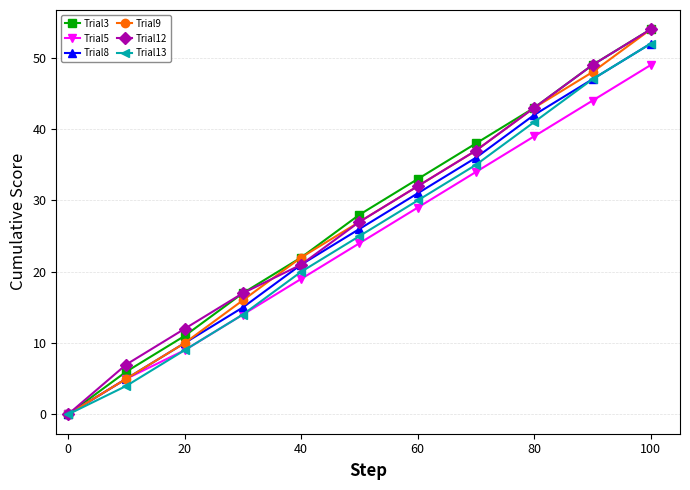

Reading right to left, transcribe all the data shown in this chart.

Trial3: 54	49	43	38	33	28	22	17	11	6	0
Trial5: 49	44	39	34	29	24	19	14	9	5	0
Trial8: 52	47	42	36	31	26	21	15	10	5	0
Trial9: 54	48	43	37	32	27	22	16	10	5	0
Trial12: 54	49	43	37	32	27	21	17	12	7	0
Trial13: 52	47	41	35	30	25	20	14	9	4	0